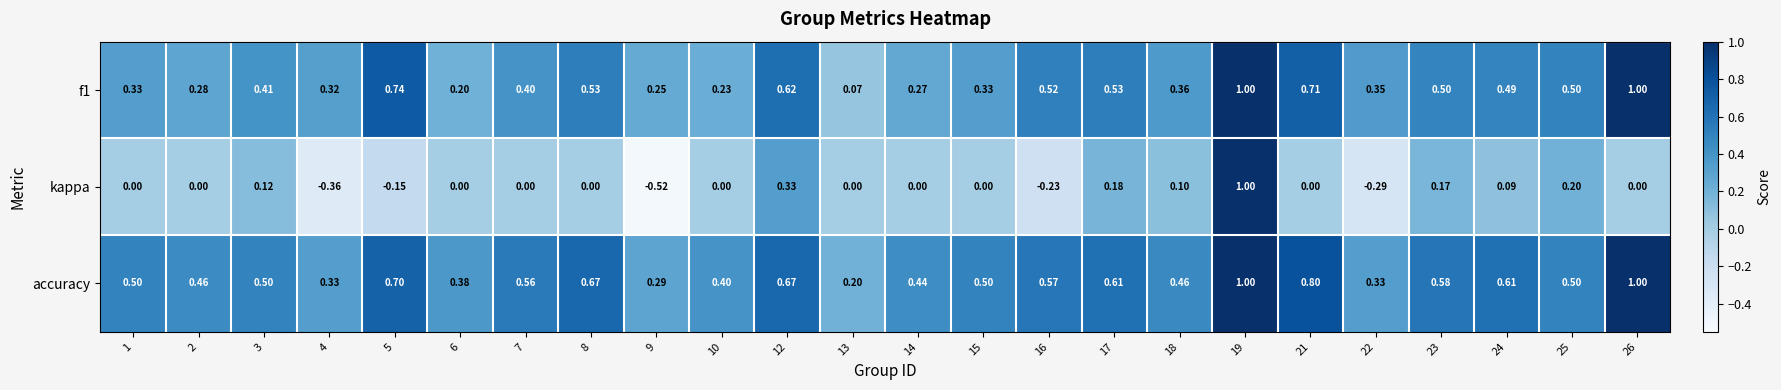

Is the value of f1 at 16 greater than the value of accuracy at 21?

No